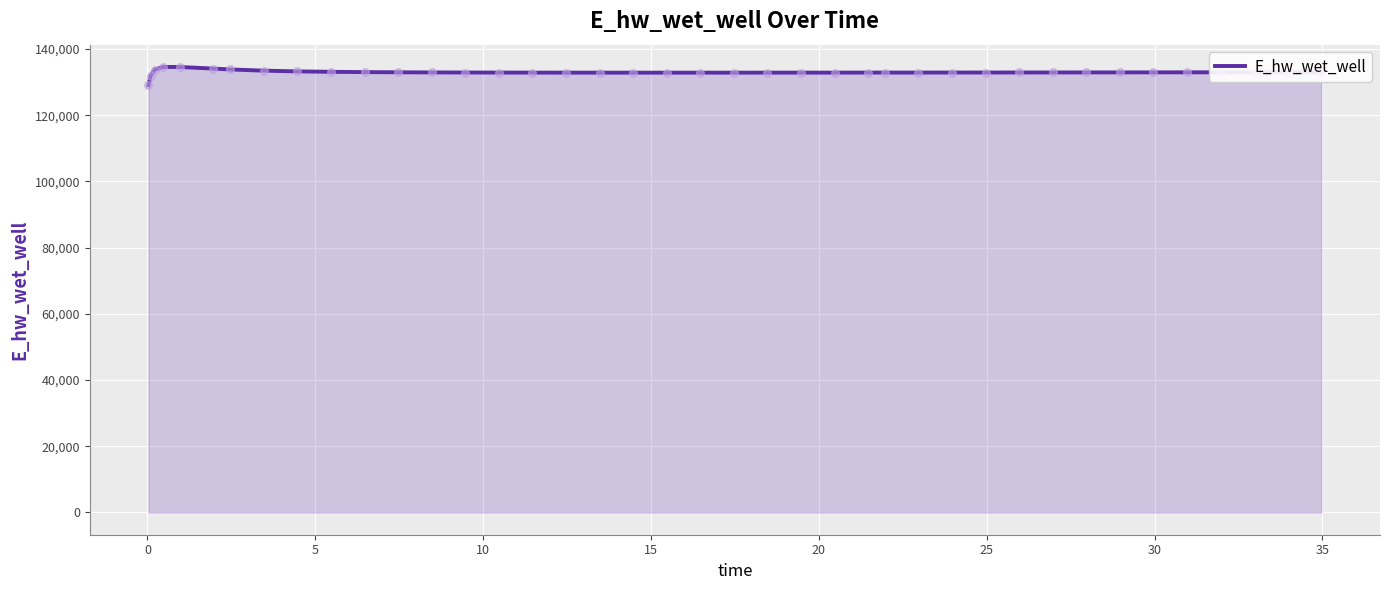

What is the greatest value displayed?

134589.9